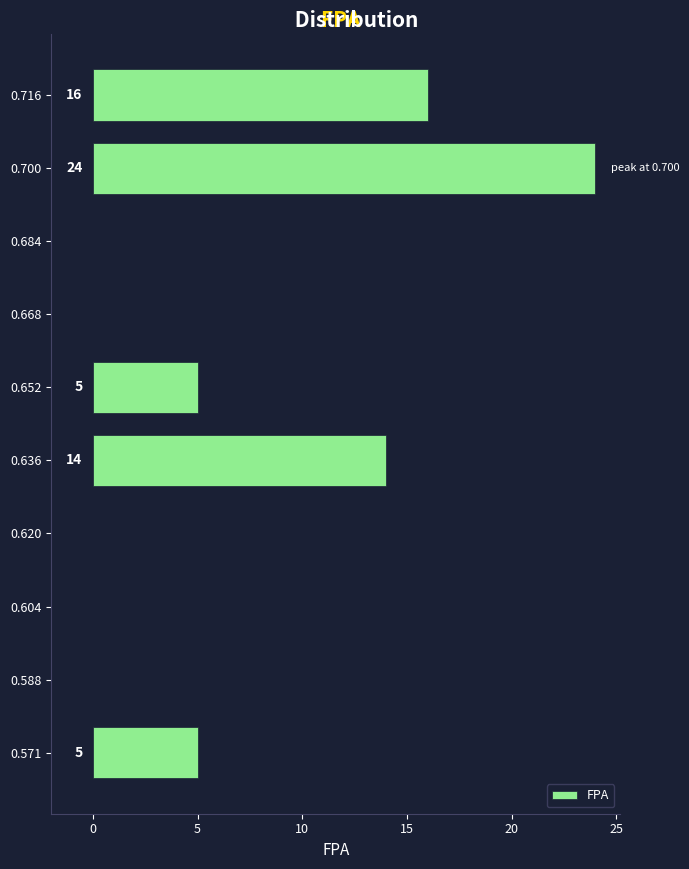

Reading top to bottom, list all the values displayed in this chart.

0.716=16	0.700=24	0.684=0	0.668=0	0.652=5	0.636=14	0.620=0	0.604=0	0.588=0	0.571=5